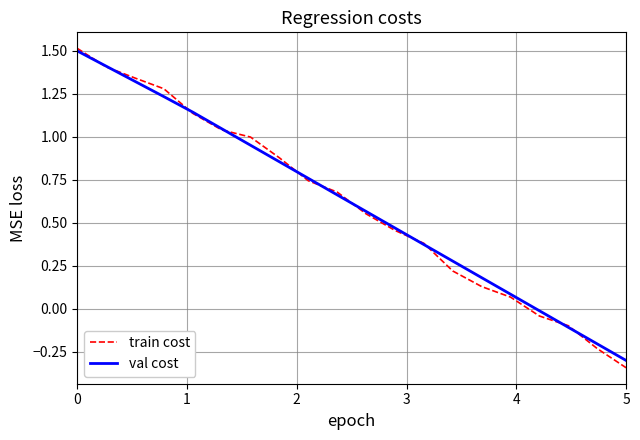

What is the greatest value displayed?

1.5